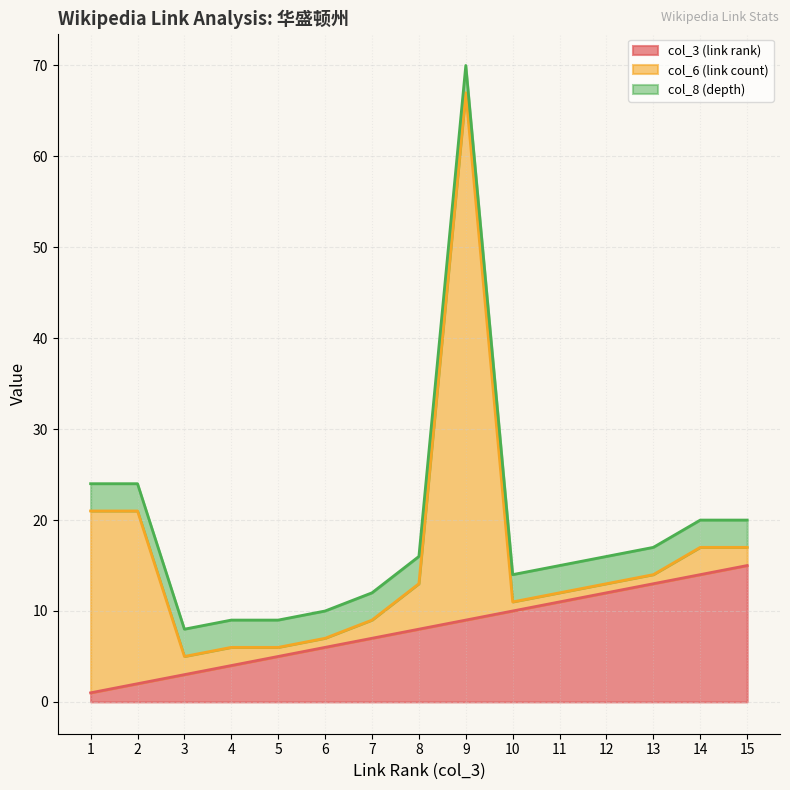

In col_6 (link count), how many points are higher than both neighbors (excluding endpoints)?

2